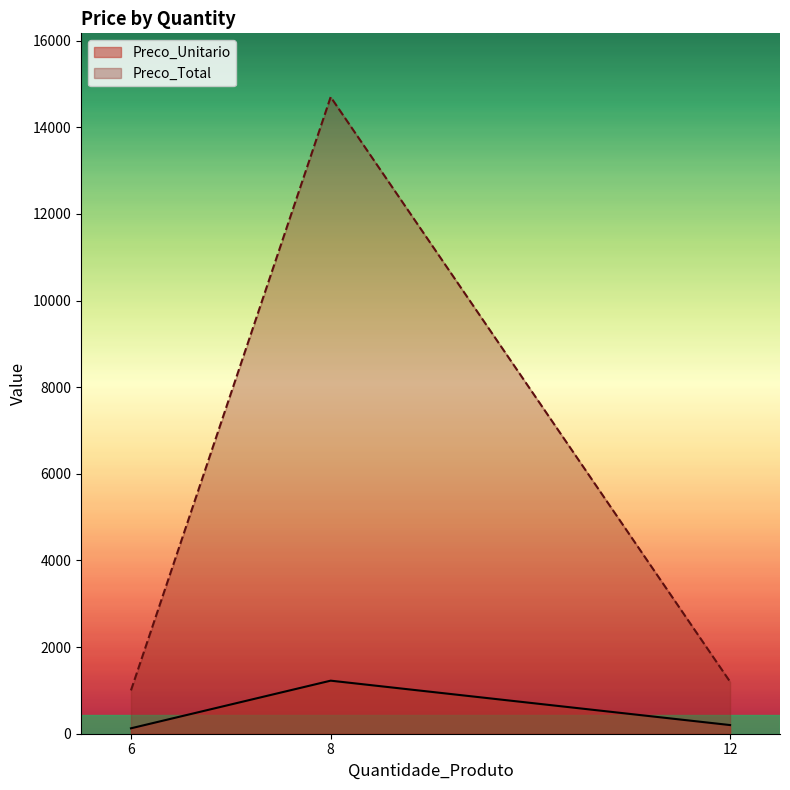

Reading left to right, list all the values displayed in this chart.

Preco_Unitario: 6=125.0	8=1225.0	12=200.0
Preco_Total: 6=1000.0	8=14701.0	12=1200.0